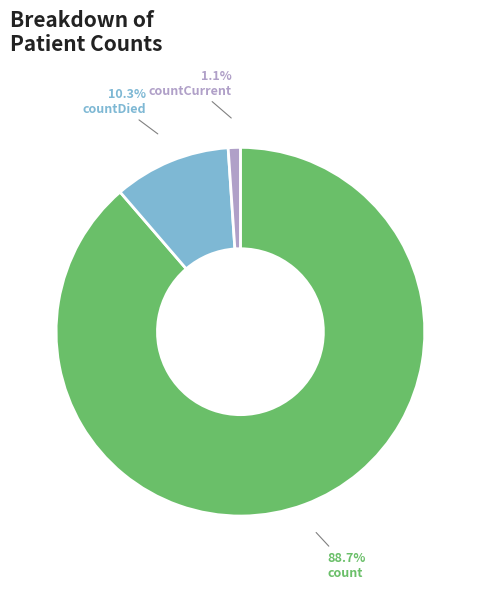

What is the total percentage of countDied and count?

98.9%